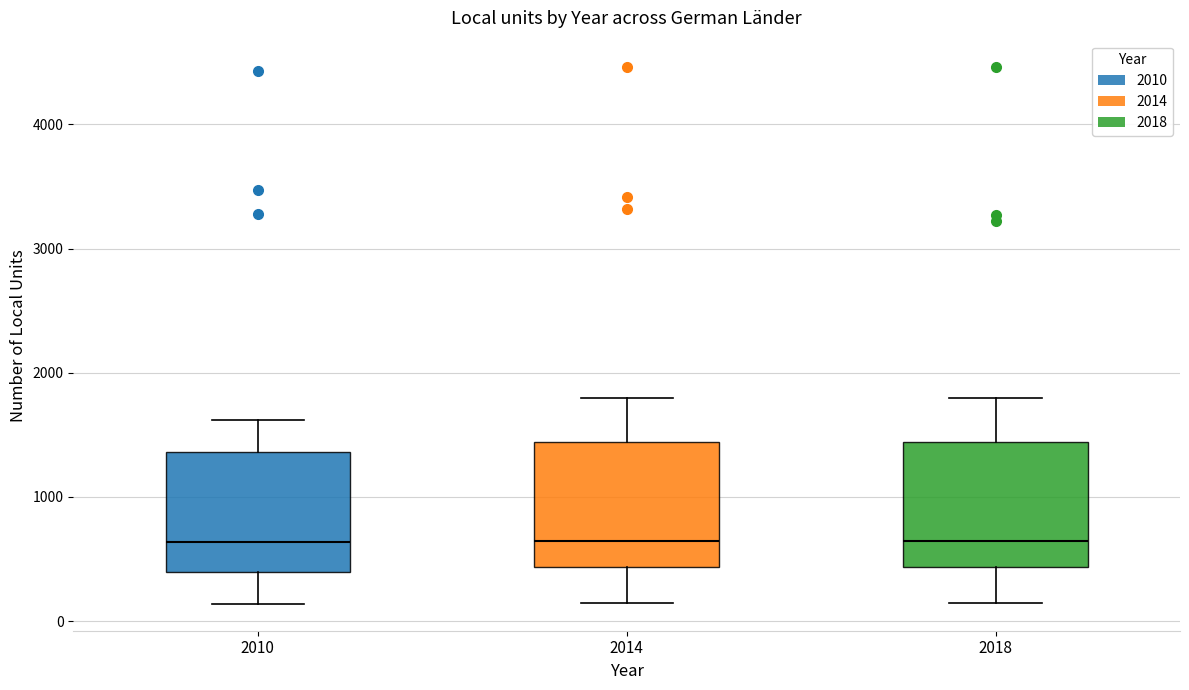

Reading left to right, transcribe this box plot: for each box, give where its median line is, the range the box spans, and where its two whiskers end, as read against the y-axis. The values are not printed on the chart, so give them approximately, as read against the axis.

2010: median 600, box 400 to 1400, whiskers 100 to 1600
2014: median 600, box 400 to 1400, whiskers 100 to 1800
2018: median 600, box 400 to 1400, whiskers 100 to 1800